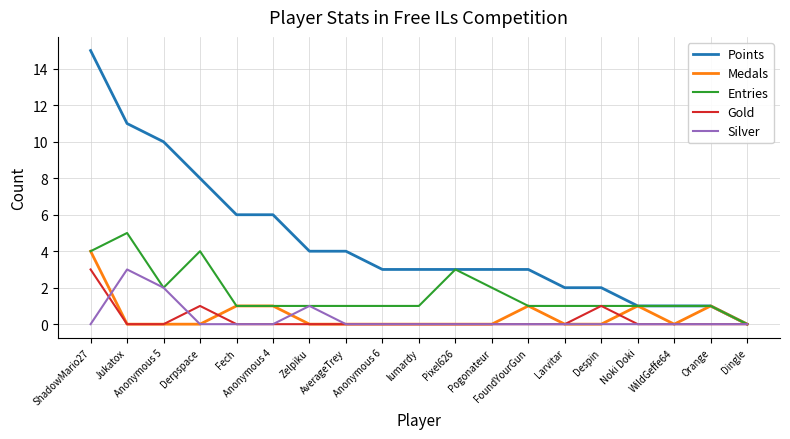

Which series has the largest total across all categories?

Points